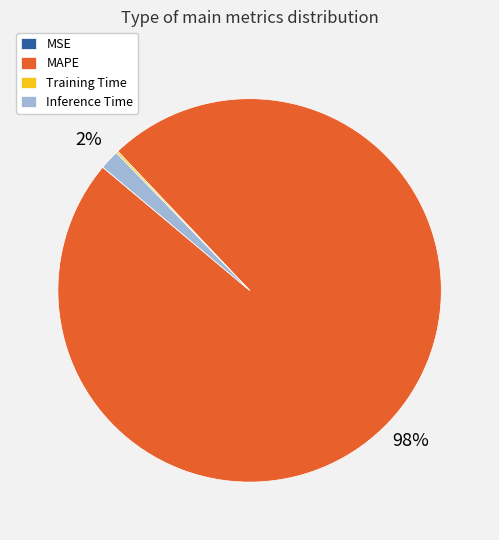

What is the majority slice?

MAPE